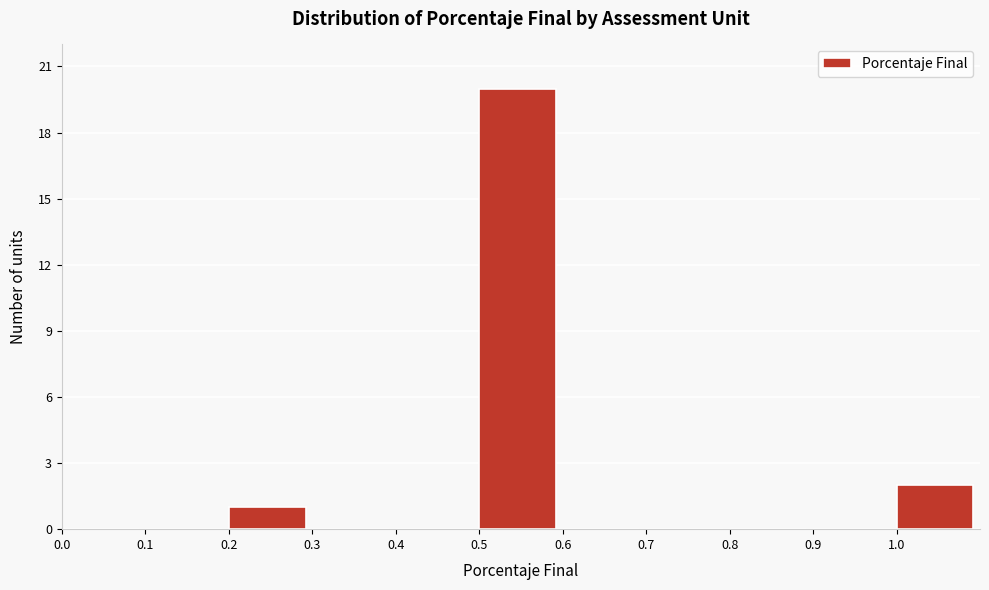

Reading left to right, transcribe this chart: for each bar, give the range it covers on the x-axis and its height. The values are not printed on the chart, so give them approximately, as read against the axis.

0.0 to 0.1: 0
0.1 to 0.2: 0
0.2 to 0.3: 1
0.3 to 0.4: 0
0.4 to 0.5: 0
0.5 to 0.6: 20
0.6 to 0.7: 0
0.7 to 0.8: 0
0.8 to 0.9: 0
0.9 to 1.0: 0
1.0 to 1.1: 2